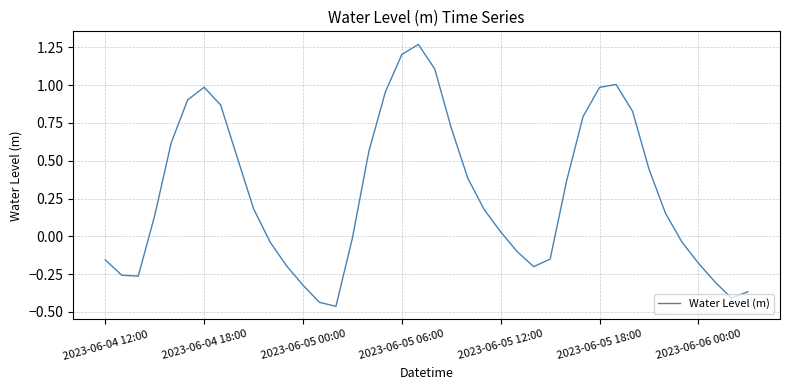

What is the difference between the maximum and minimum values?

1.7